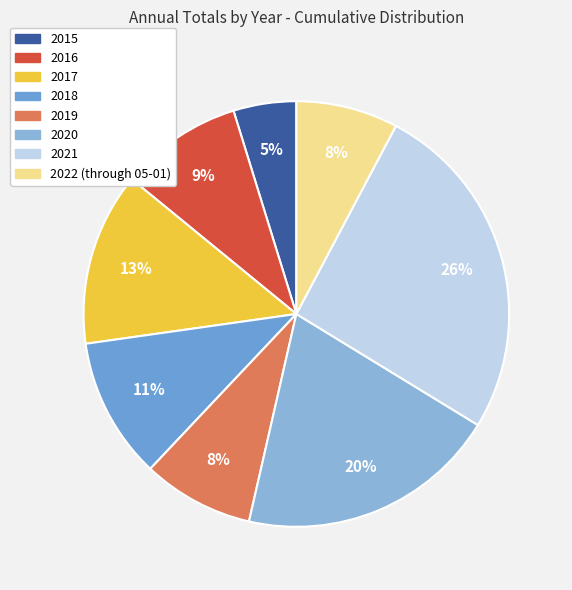

Is there a majority slice in this chart?

No